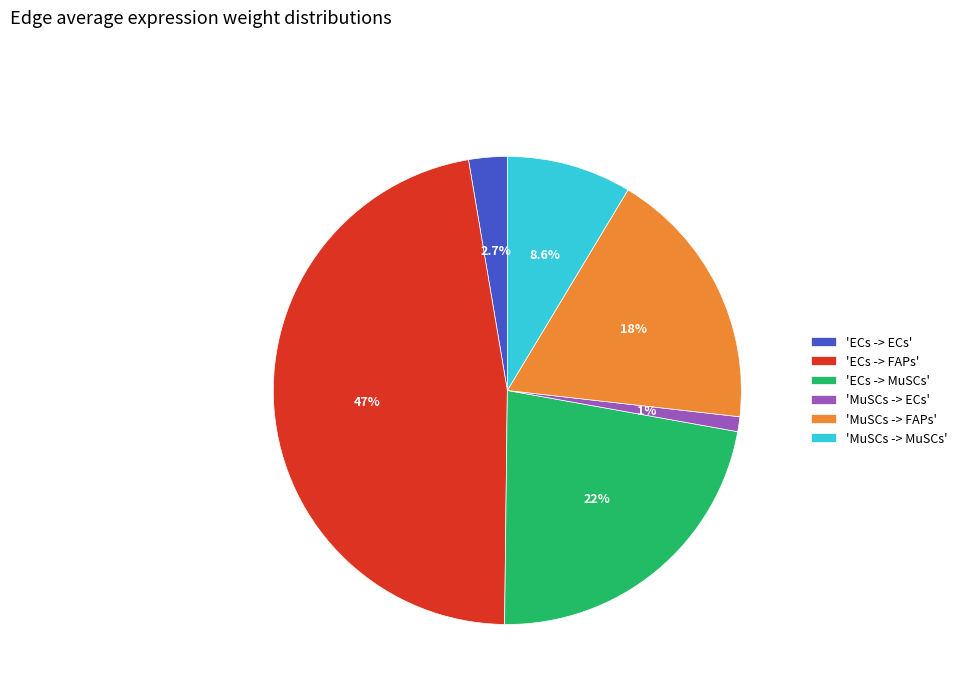

Which category has the biggest portion of the pie?

'ECs -> FAPs'